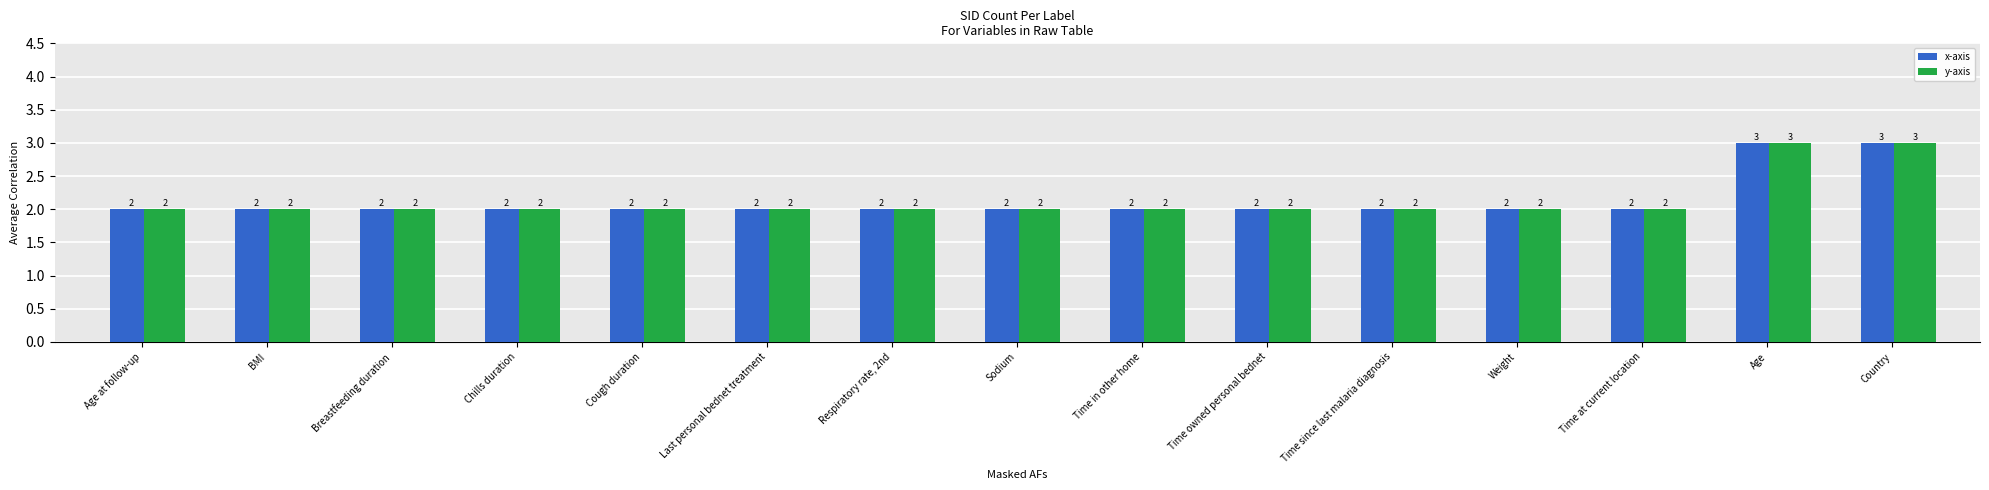

What is the lowest value of the y-axis series?

2